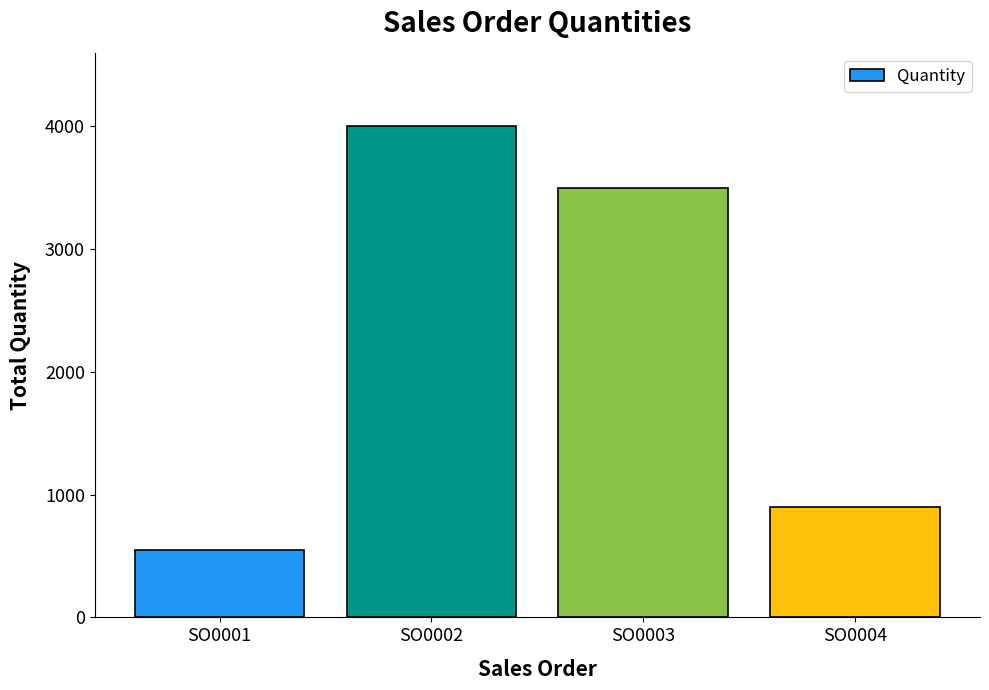

The chart shows a value of 3500 at SO0003. True or false?

True